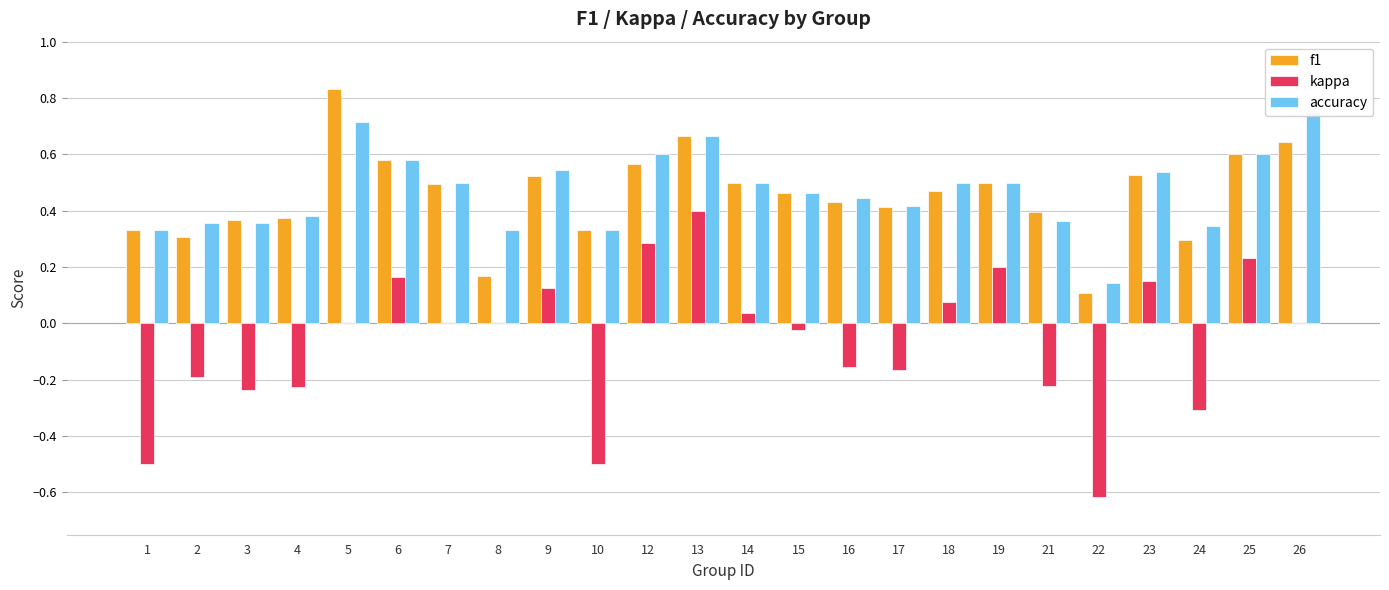

The f1 series shows 0.1 at 24. True or false?

False